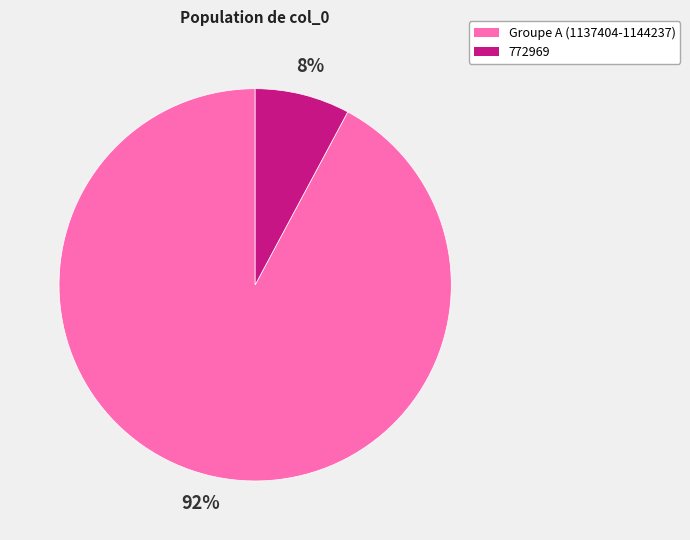

To the nearest percent, what is the difference between the largest and smallest slice percentages?

84%